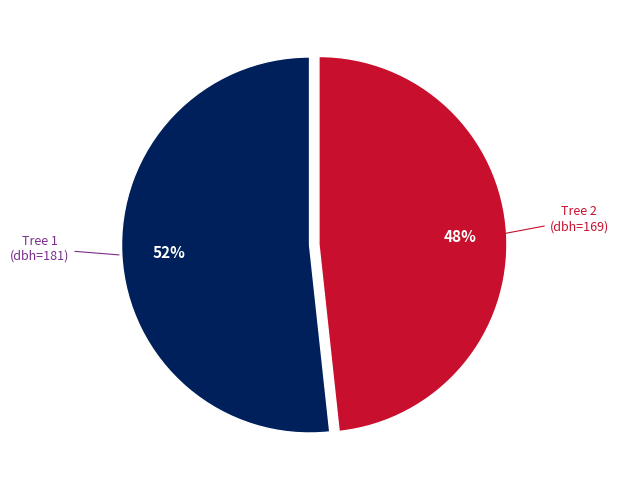

To the nearest percent, what is the average slice percentage?

50%